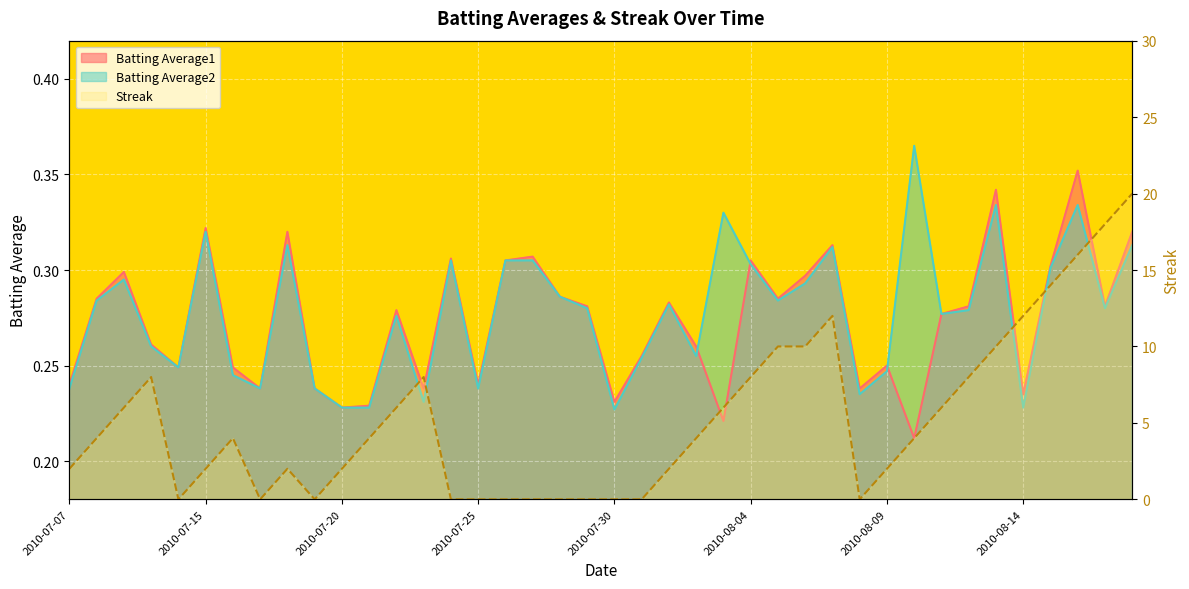

Where do Batting Average1 and Batting Average2 first cross each other?

2010-08-02 and 2010-08-03